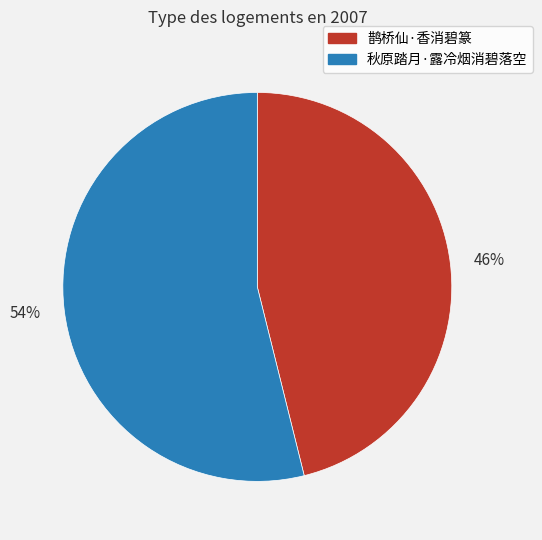

Is the sum of 54% and 46% greater than half?

Yes